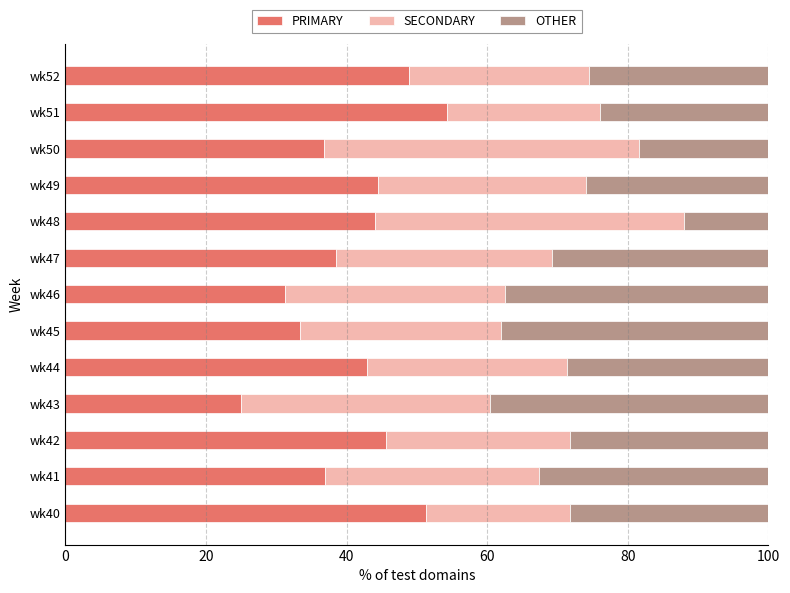

What is the total value across all series at wk49?

100.0